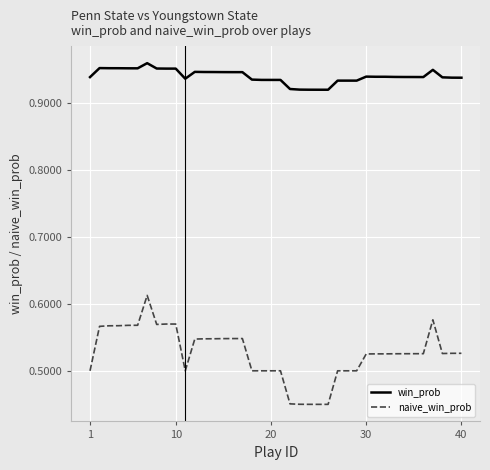

True or false: naive_win_prob and win_prob cross at least once.

False